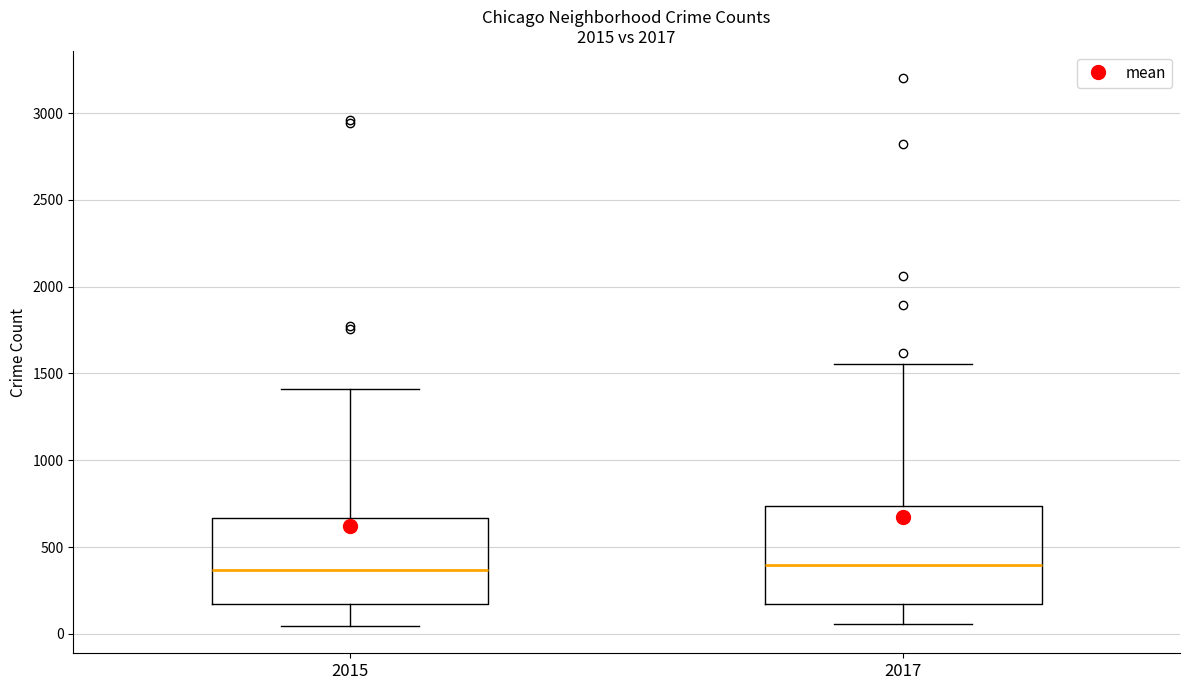

Where does the lower whisker of the box at x = 2015 end on the y-axis? The values are not printed on the chart, so give them approximately, as read against the axis.

50